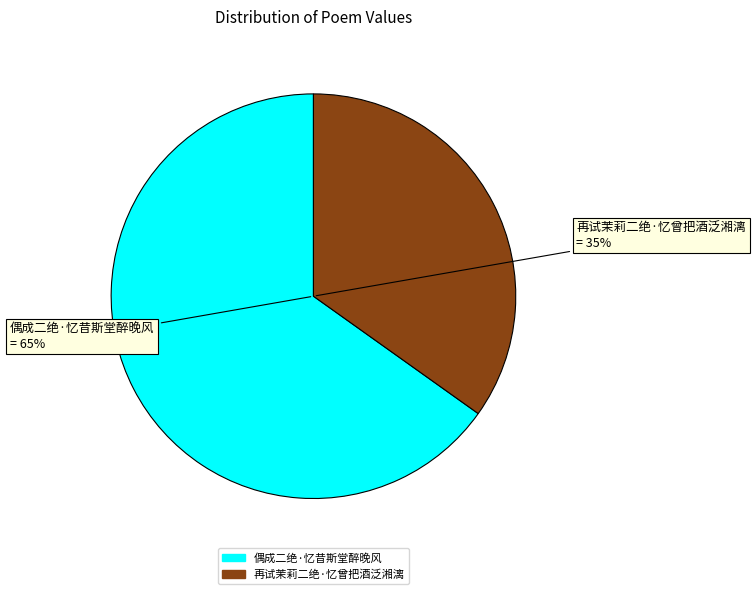

How many slices are in this pie chart?

2